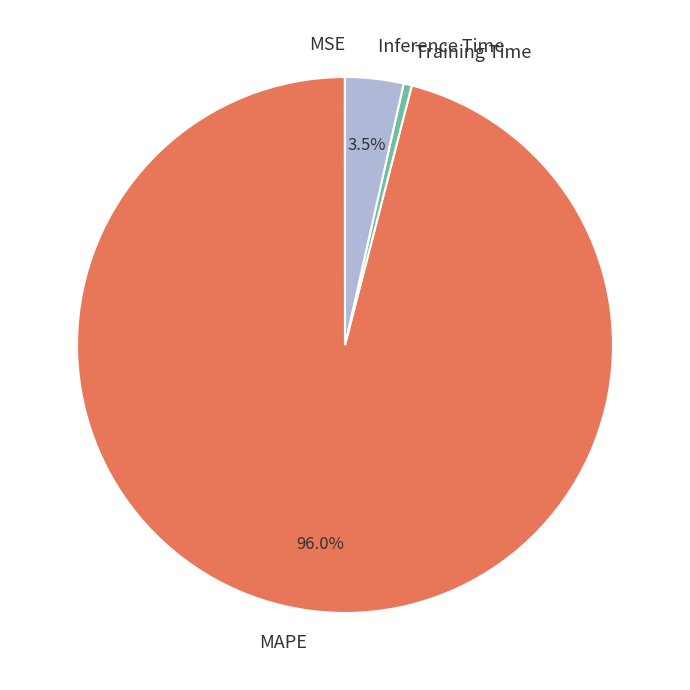

Which category has the biggest portion of the pie?

MAPE